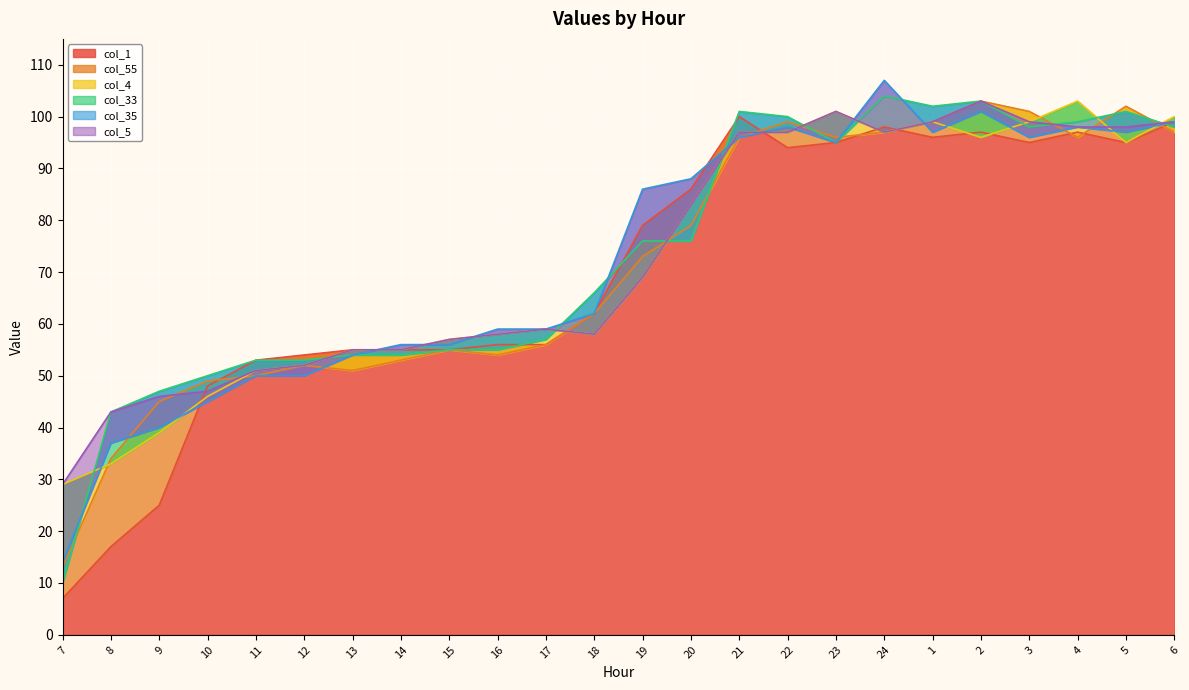

Between 19 and 13, which is larger?

19